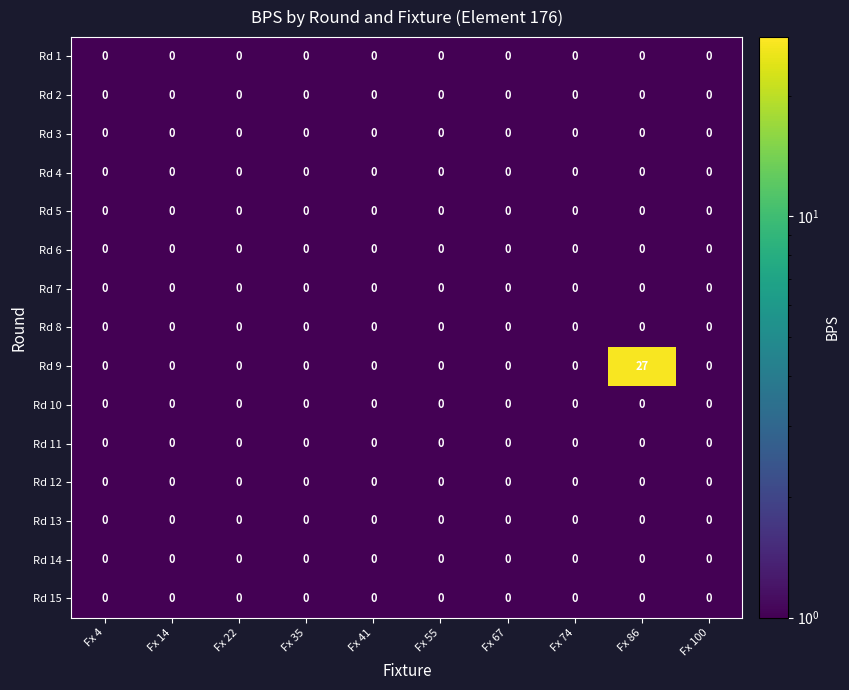

At which category is the sum across all series the highest?

Fx 86